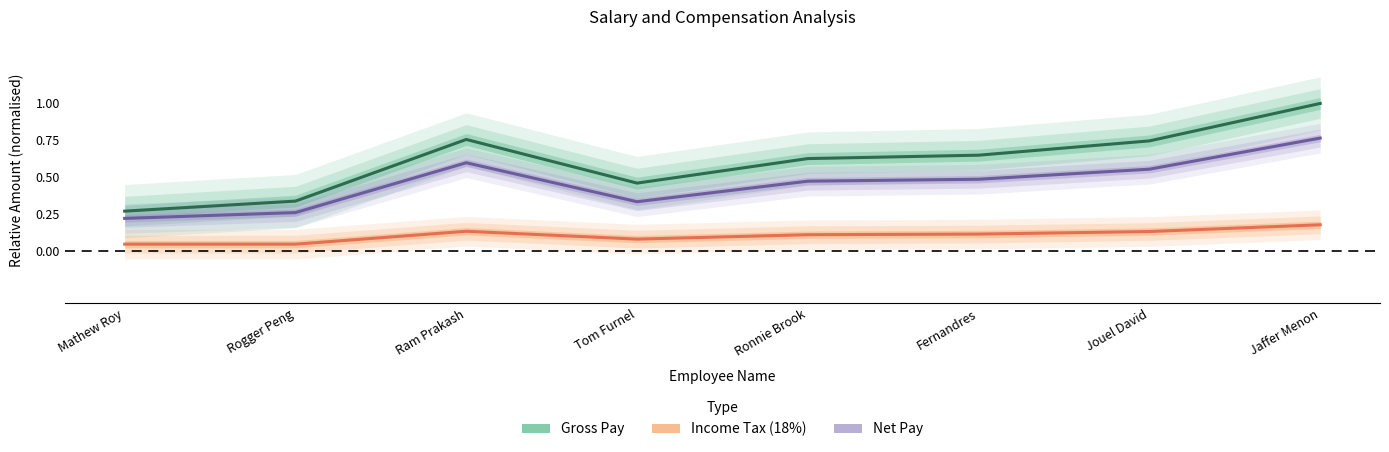

What position from the right is Rogger Peng?

7